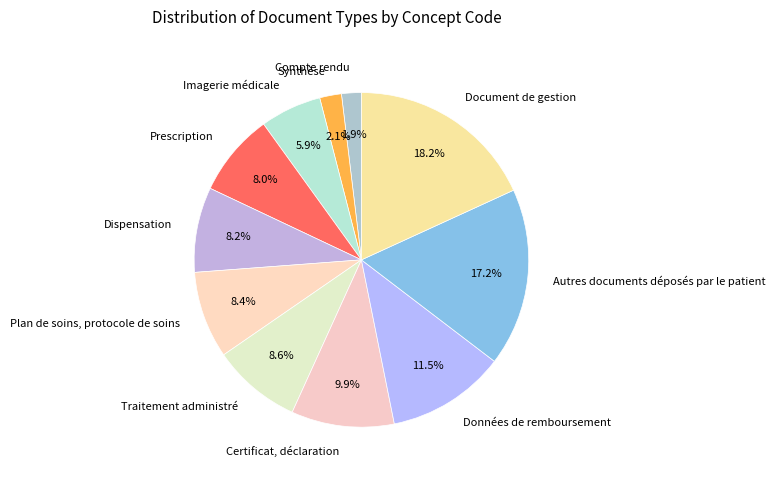

What is the largest slice in the pie chart?

Document de gestion